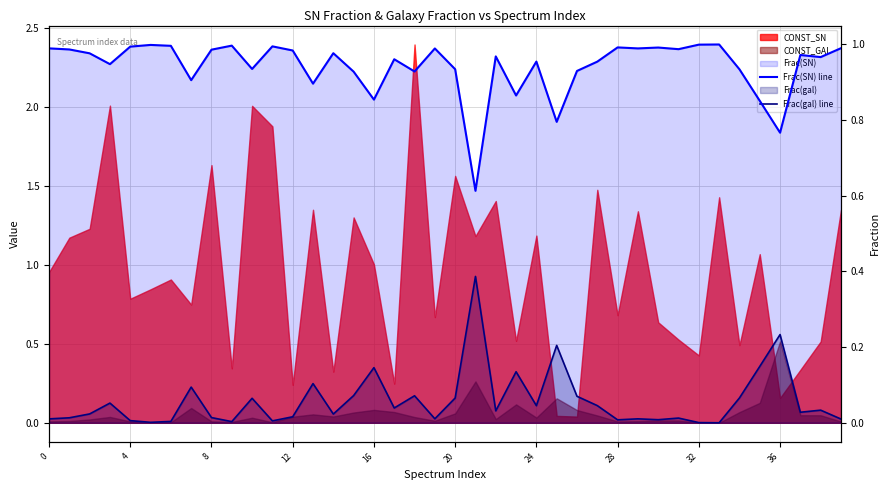

The Frac(SN) line series shows 0.3 at 28. True or false?

False